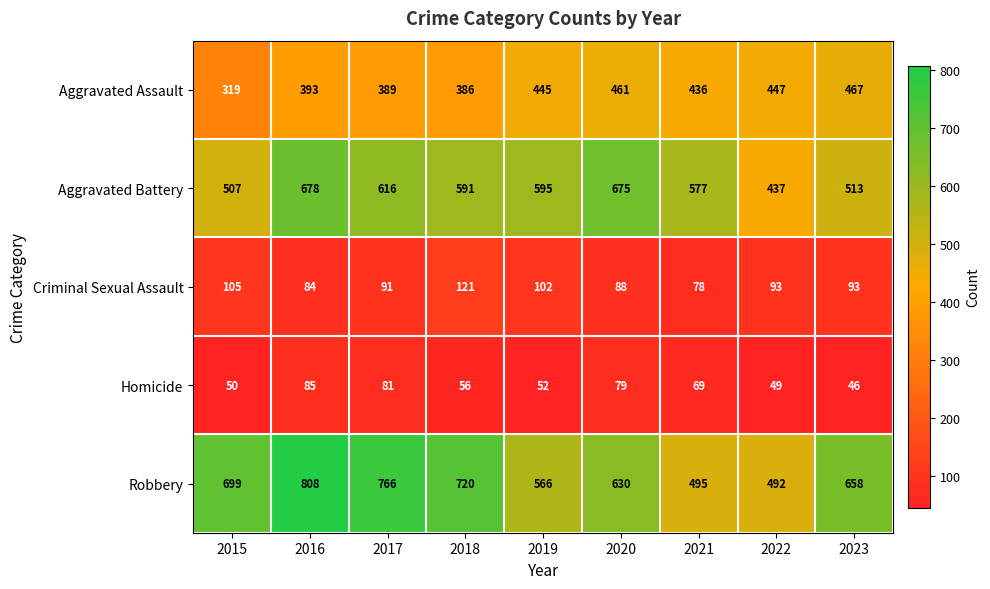

What value does the Criminal Sexual Assault series have at 2023?

93